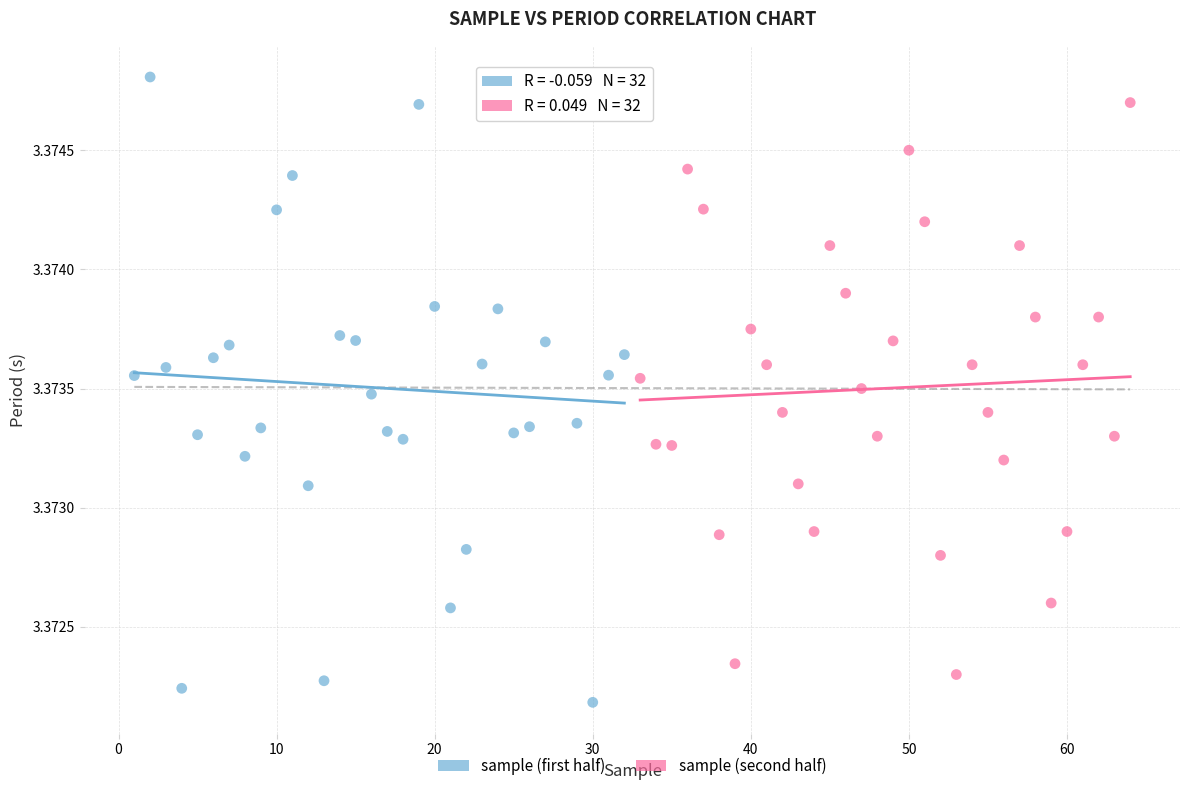

Which series has the largest Y range (max minus min)?

sample (first half)